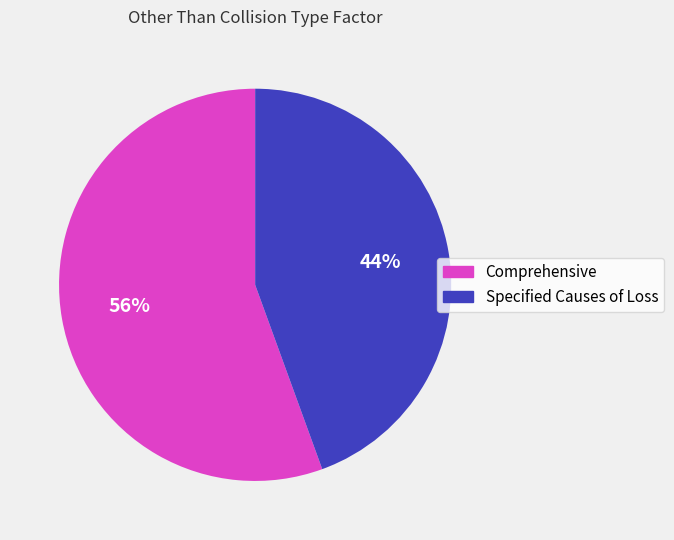

To the nearest percent, what percentage of the pie is Comprehensive?

56%